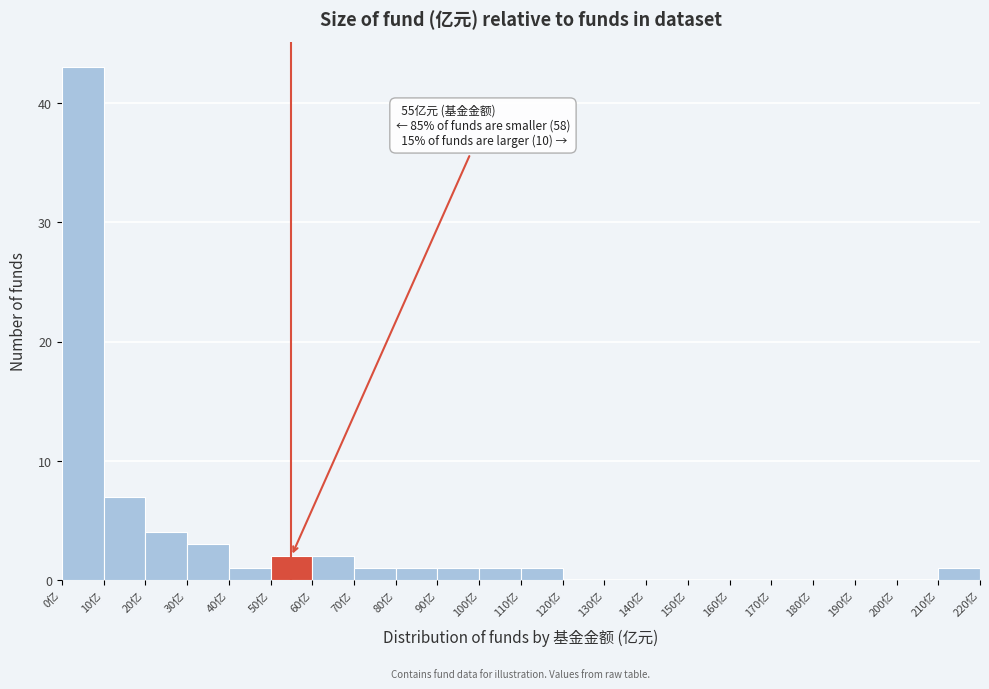

Over which range of the x-axis is the bar tallest?

0 to 10